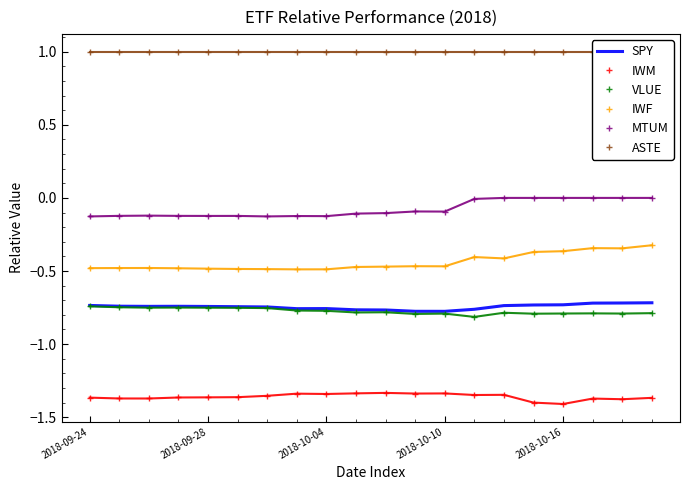

True or false: IWM and SPY cross at least once.

False